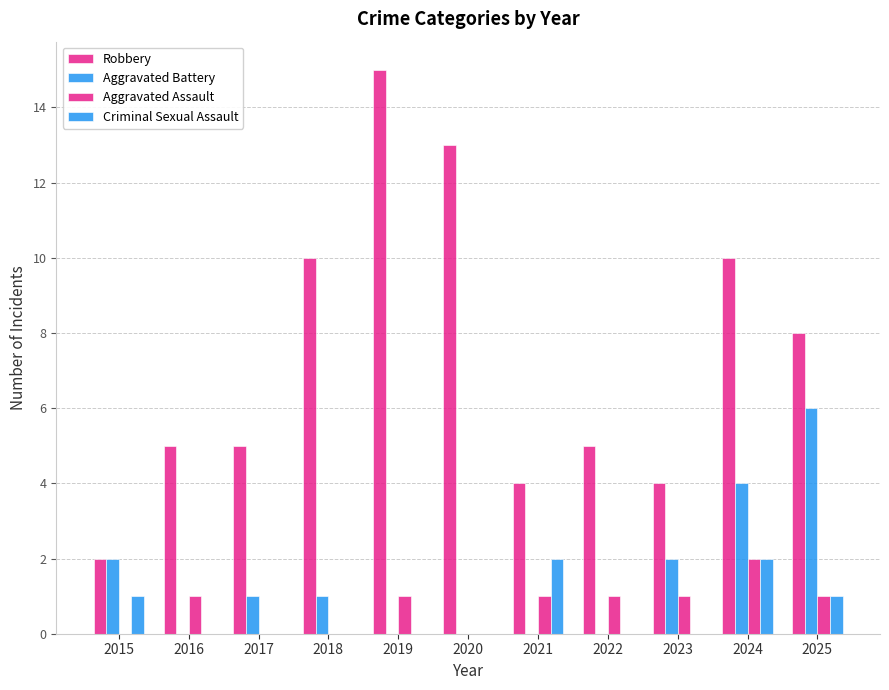

What is the sum of all Criminal Sexual Assault values?

6